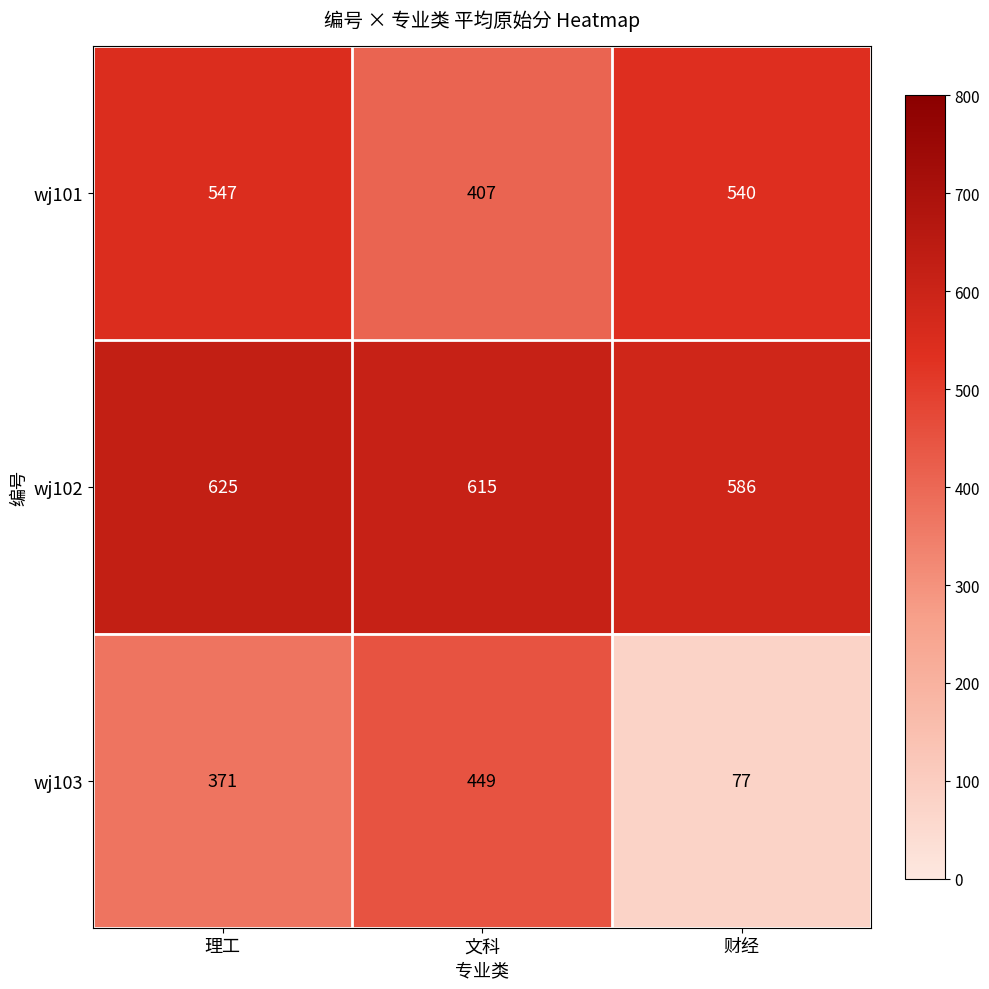

What is the greatest value displayed?

625